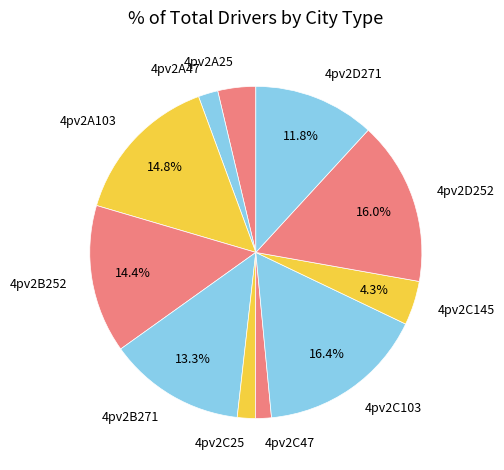

Is there a majority slice in this chart?

No